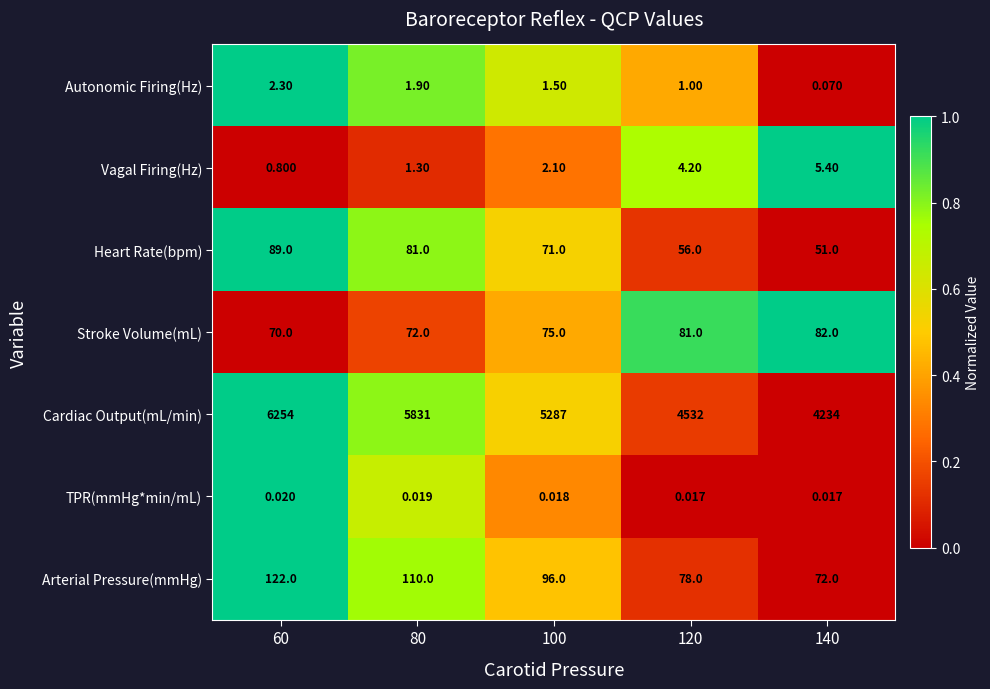

At which category is the sum across all series the highest?

60